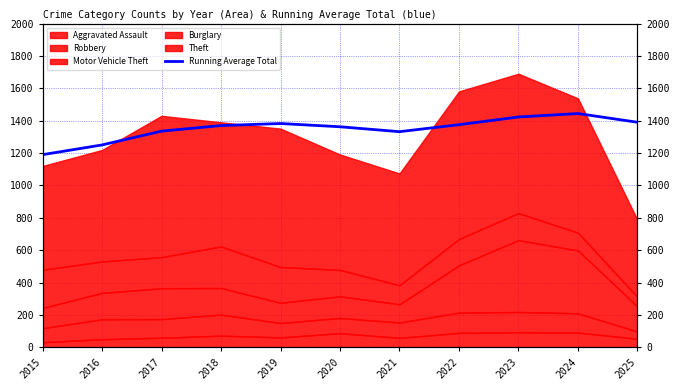

Reading left to right, extract all data points from this chart.

2015=1190.0	2016=1250.0	2017=1335.3	2018=1369.8	2019=1382.4	2020=1362.3	2021=1332.0	2022=1375.2	2023=1422.8	2024=1444.0	2025=1390.3